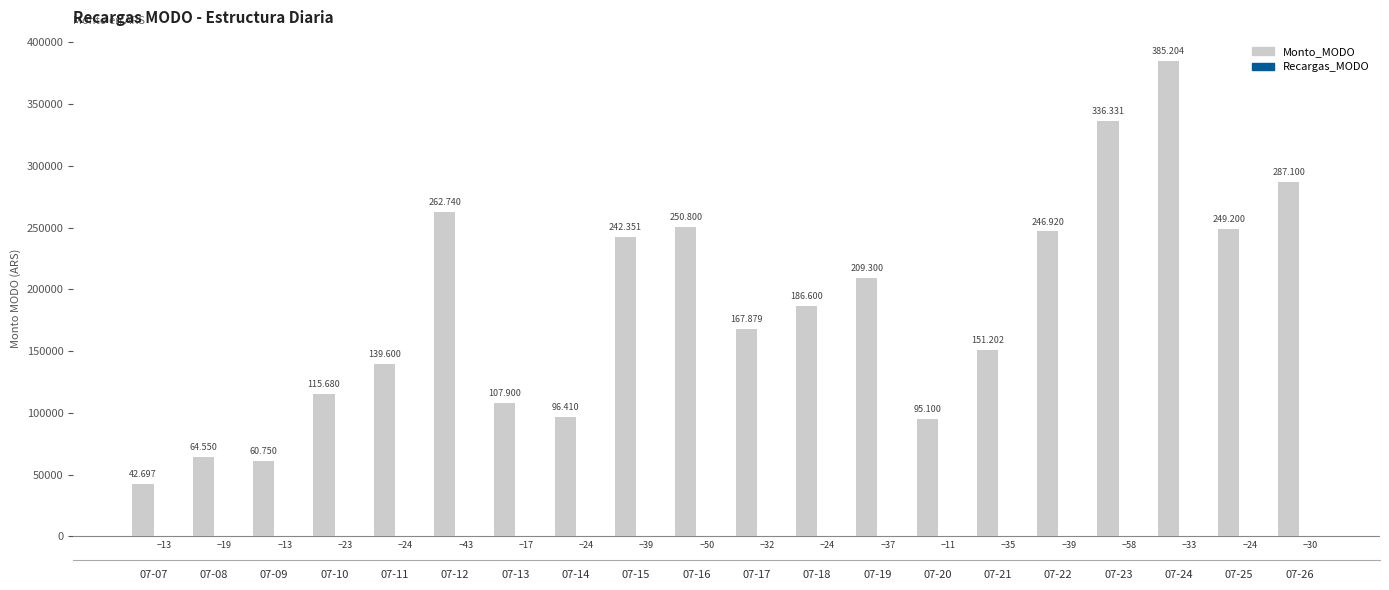

Which series has the largest total across all categories?

Monto_MODO